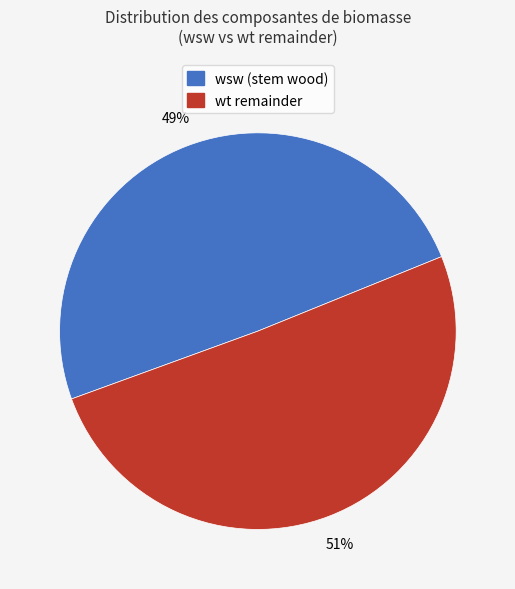

What is the smallest slice in the pie chart?

wsw